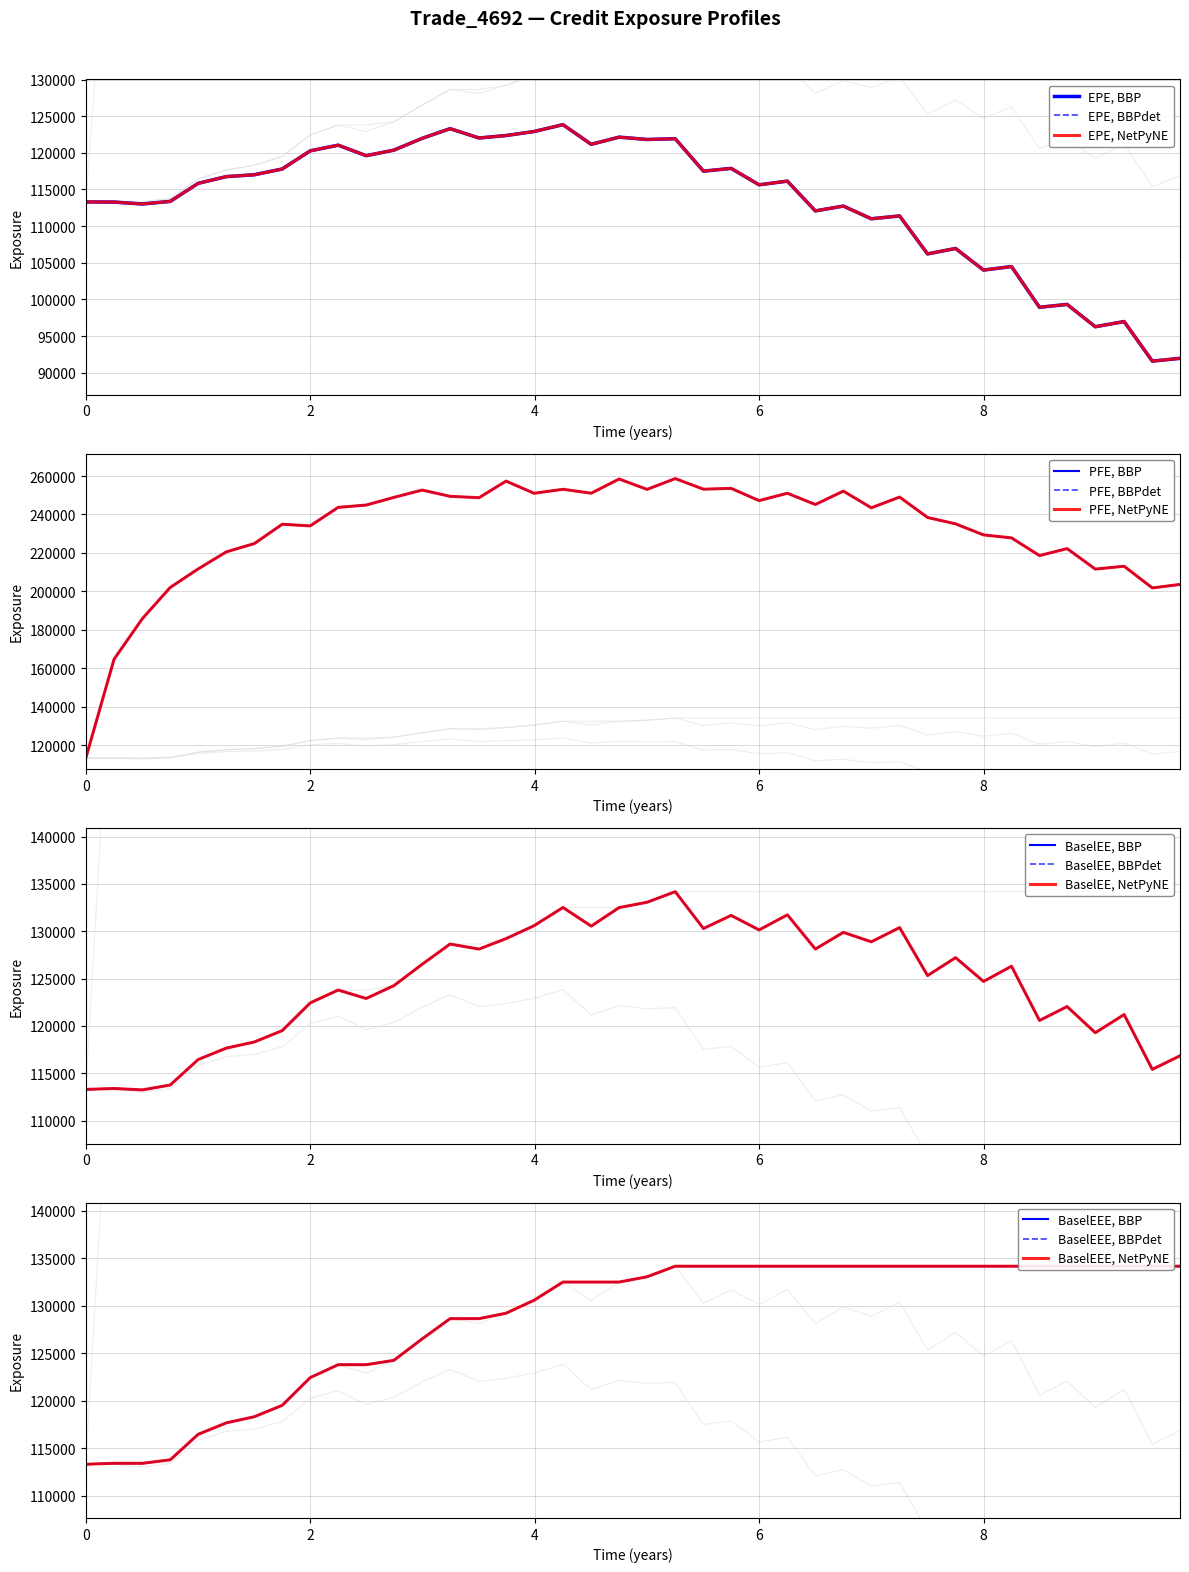

What is the difference between the second highest and minimum values in the PFE series?

145149.0